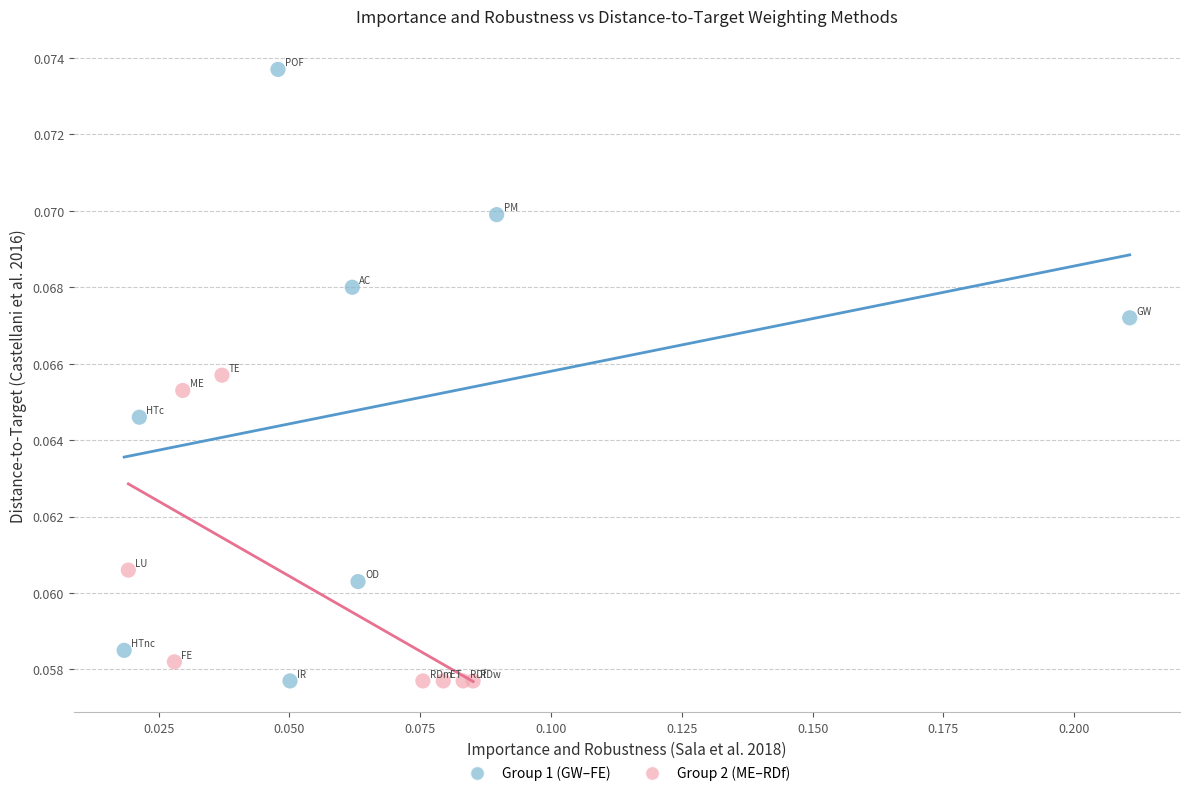

Which series has the largest Y range (max minus min)?

Group 1 (GW–FE)